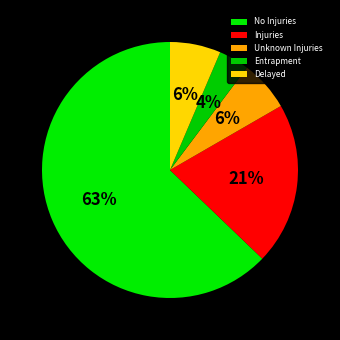

What percentage is the No Injuries slice, to the nearest percent?

63%